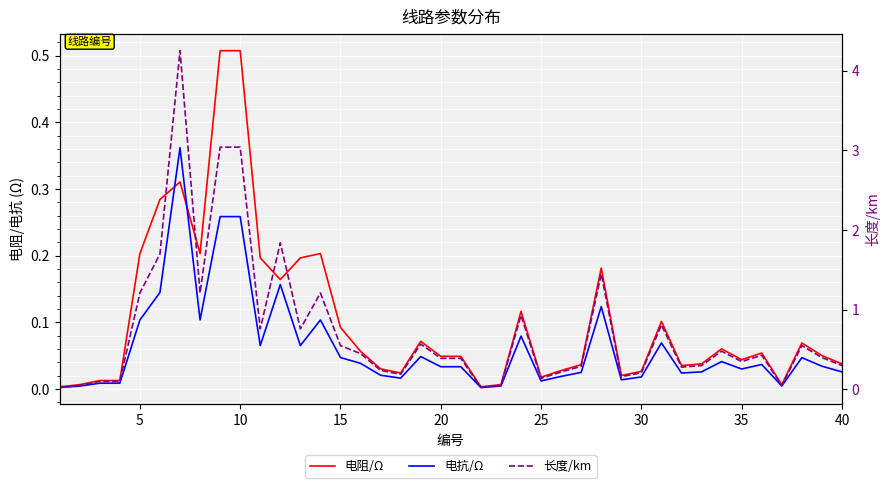

True or false: 电阻/Ω and 电抗/Ω intersect in this chart.

True